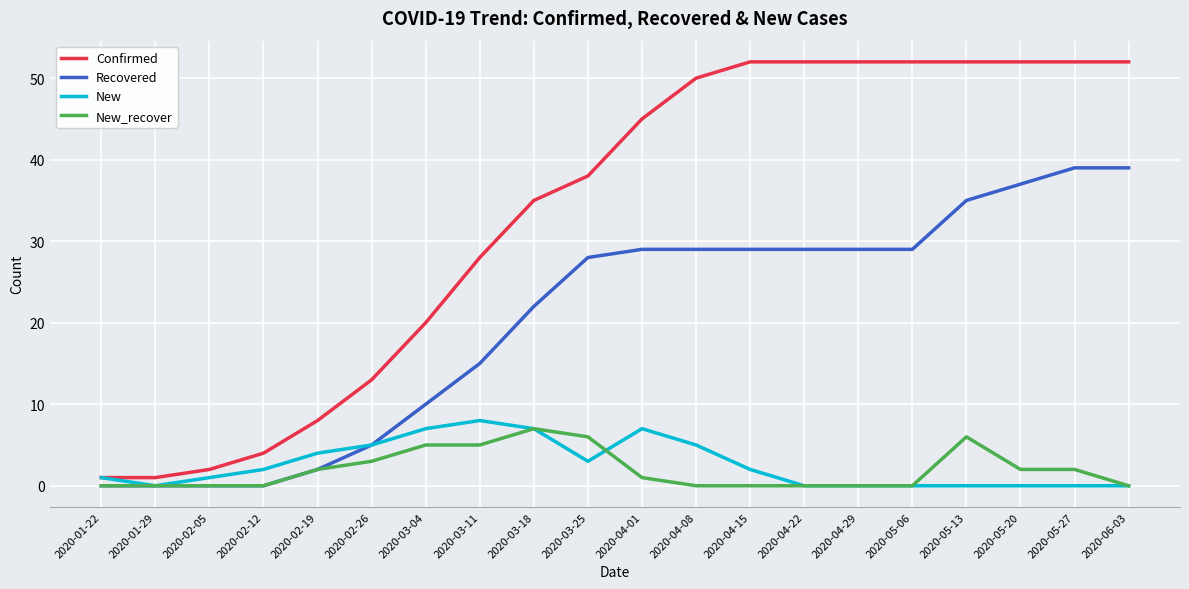

What is the spread (max minus min) of values at 2020-05-13?

52